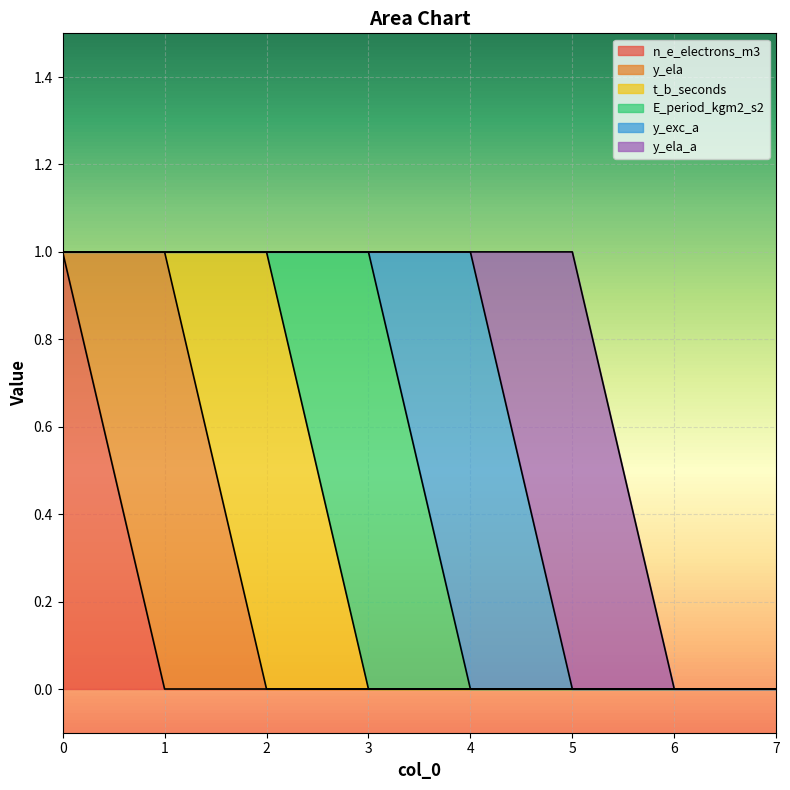

Reading right to left, transcribe all the data shown in this chart.

n_e_electrons_m3: 0	0	0	0	0	0	0	1
y_ela: 0	0	0	0	0	0	1	0
t_b_seconds: 0	0	0	0	0	1	0	0
E_period_kgm2_s2: 0	0	0	0	1	0	0	0
y_exc_a: 0	0	0	1	0	0	0	0
y_ela_a: 0	0	1	0	0	0	0	0